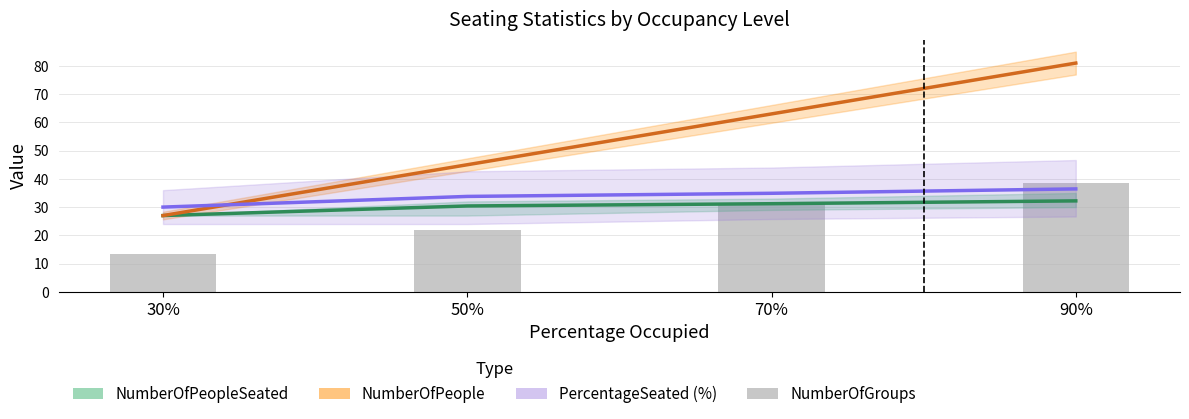

At which category is the sum across all series the highest?

90%